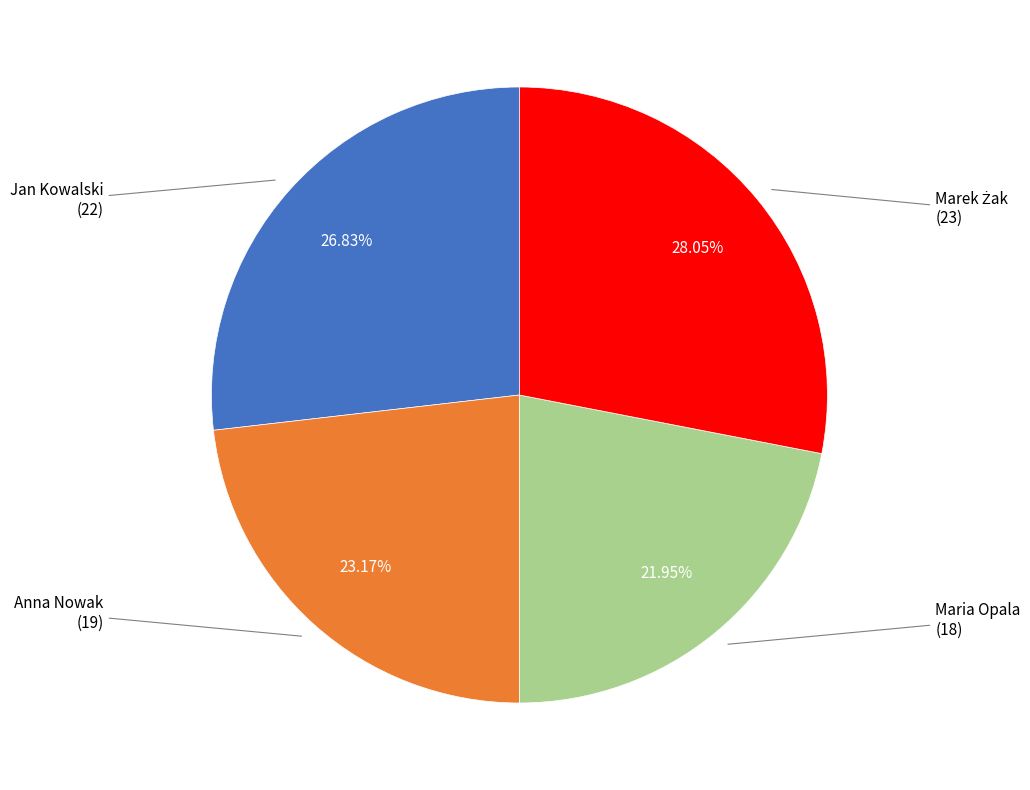

What percentage is NOT represented by Anna Nowak?

76.8%